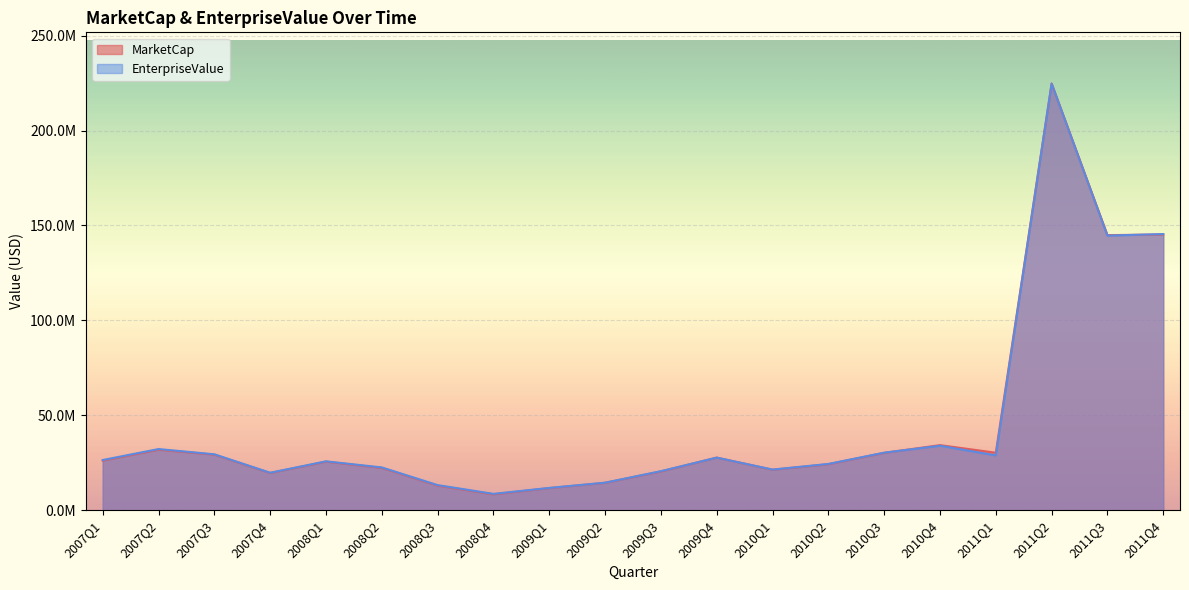

At which label does EnterpriseValue reach its peak?

2011Q2